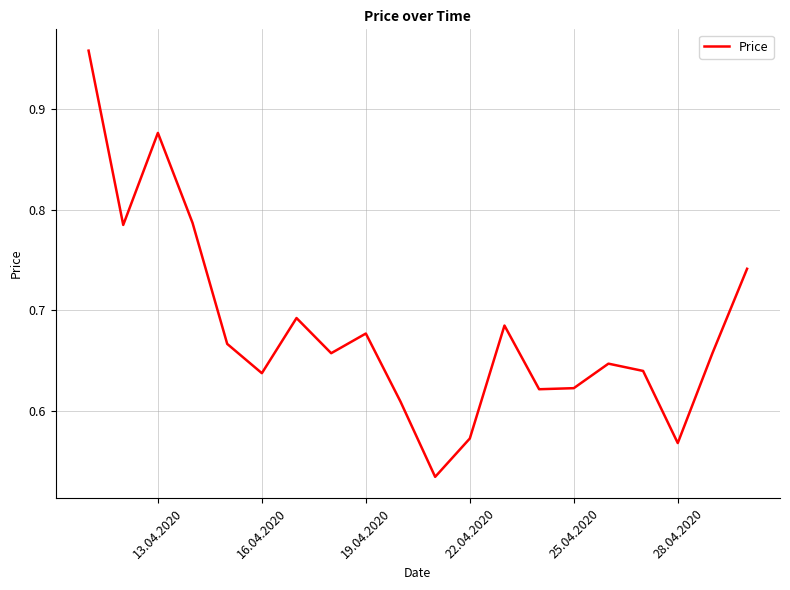

How many categories are shown in the chart?

20